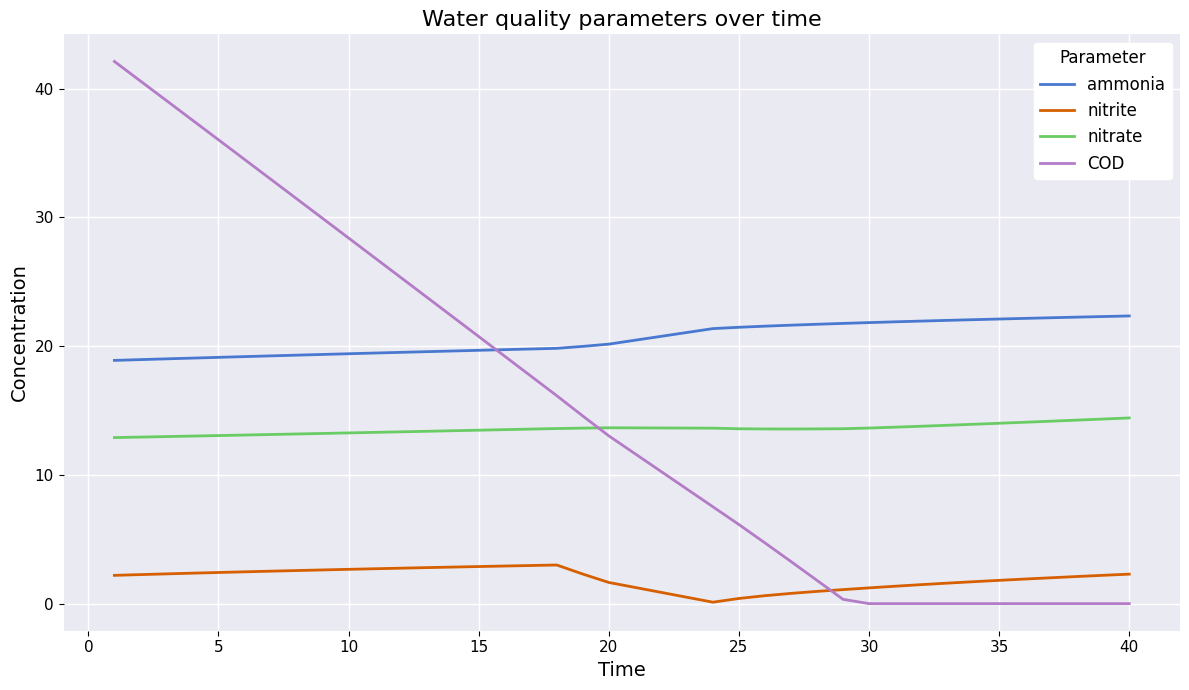

Does the chart have visible grid lines?

Yes